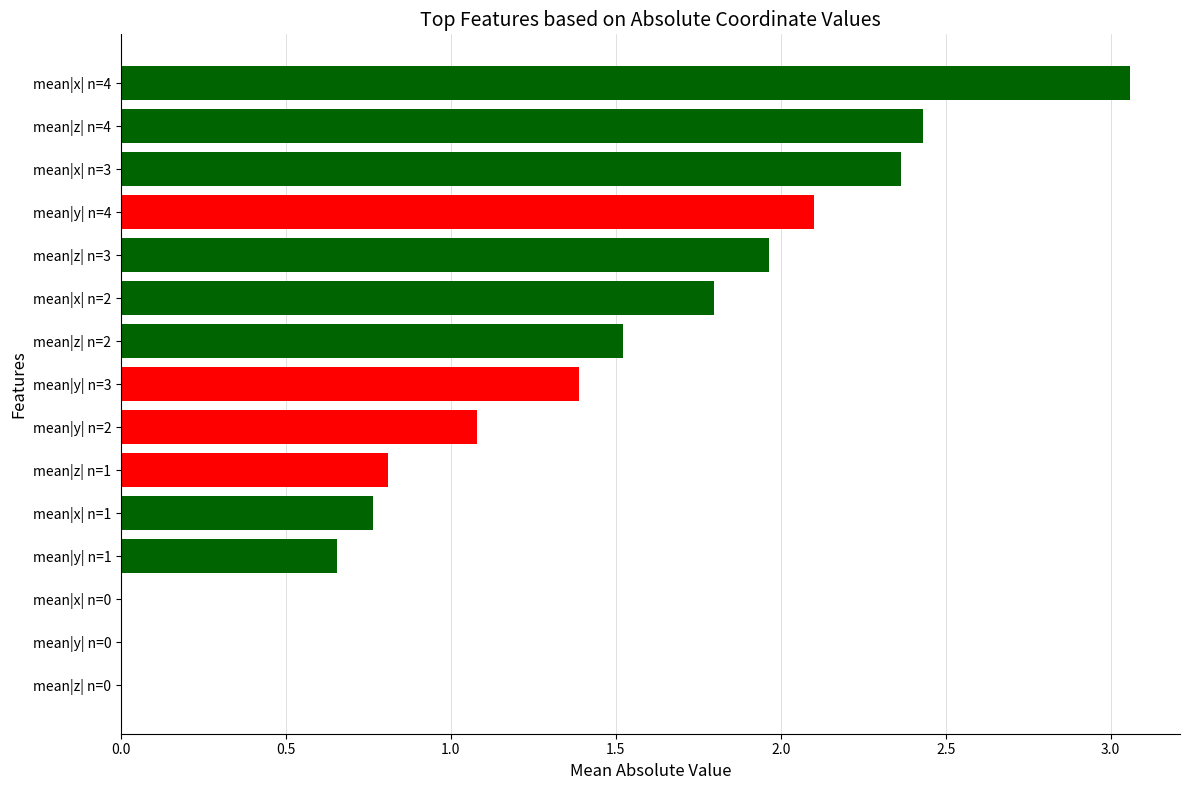

What is the sum of all values?

19.9